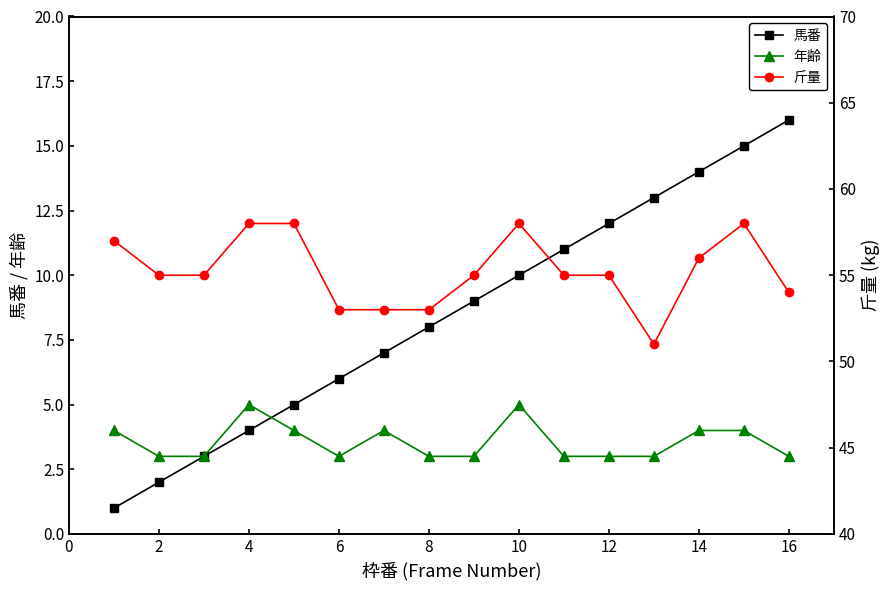

True or false: 馬番 has more than 1 points higher than both neighbors.

False